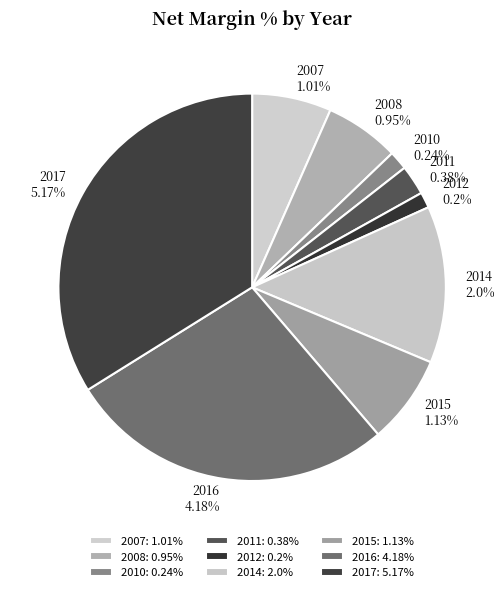

Count the number of slices in the pie.

9